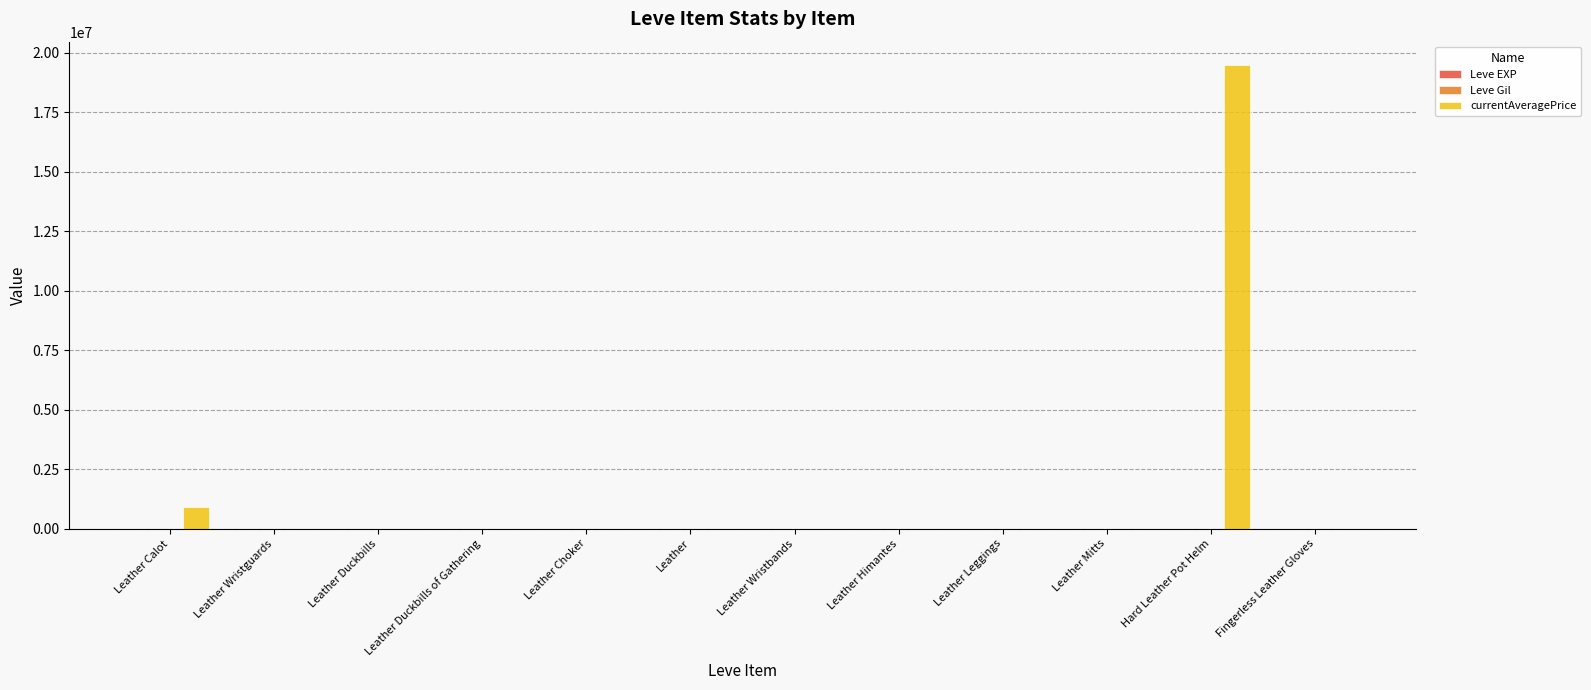

At which category is the sum across all series the highest?

Hard Leather Pot Helm